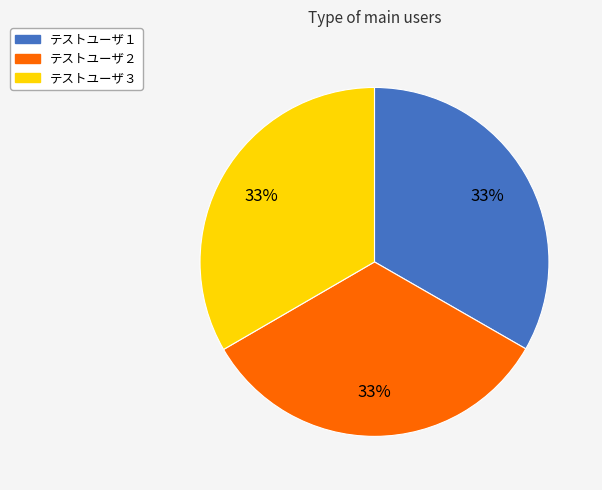

Is it true that テストユーザ１ is 33% of the pie?

True